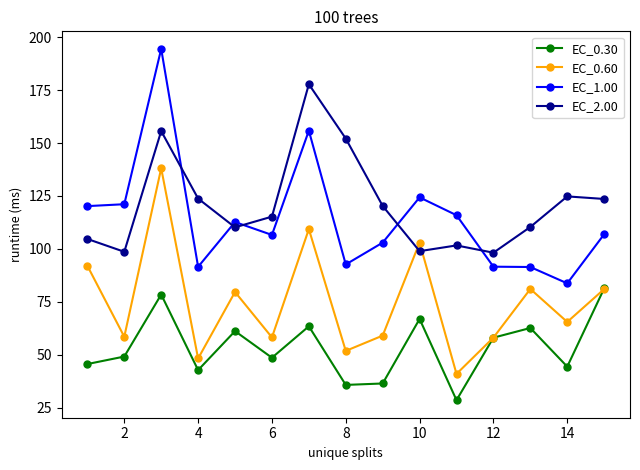

Rank the series by their maximum value, from highest to lowest.

EC_1.00, EC_2.00, EC_0.60, EC_0.30